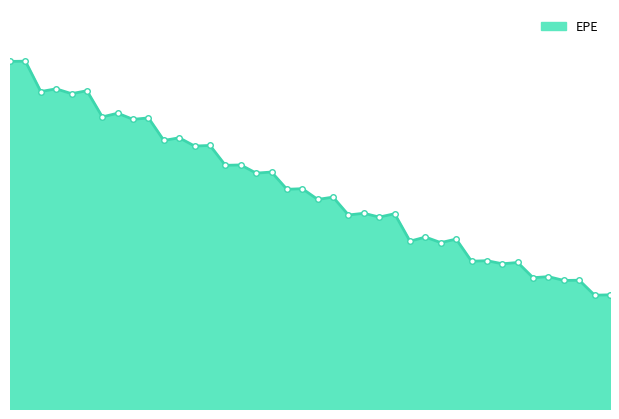

What is the maximum value shown in the chart?

798350.8